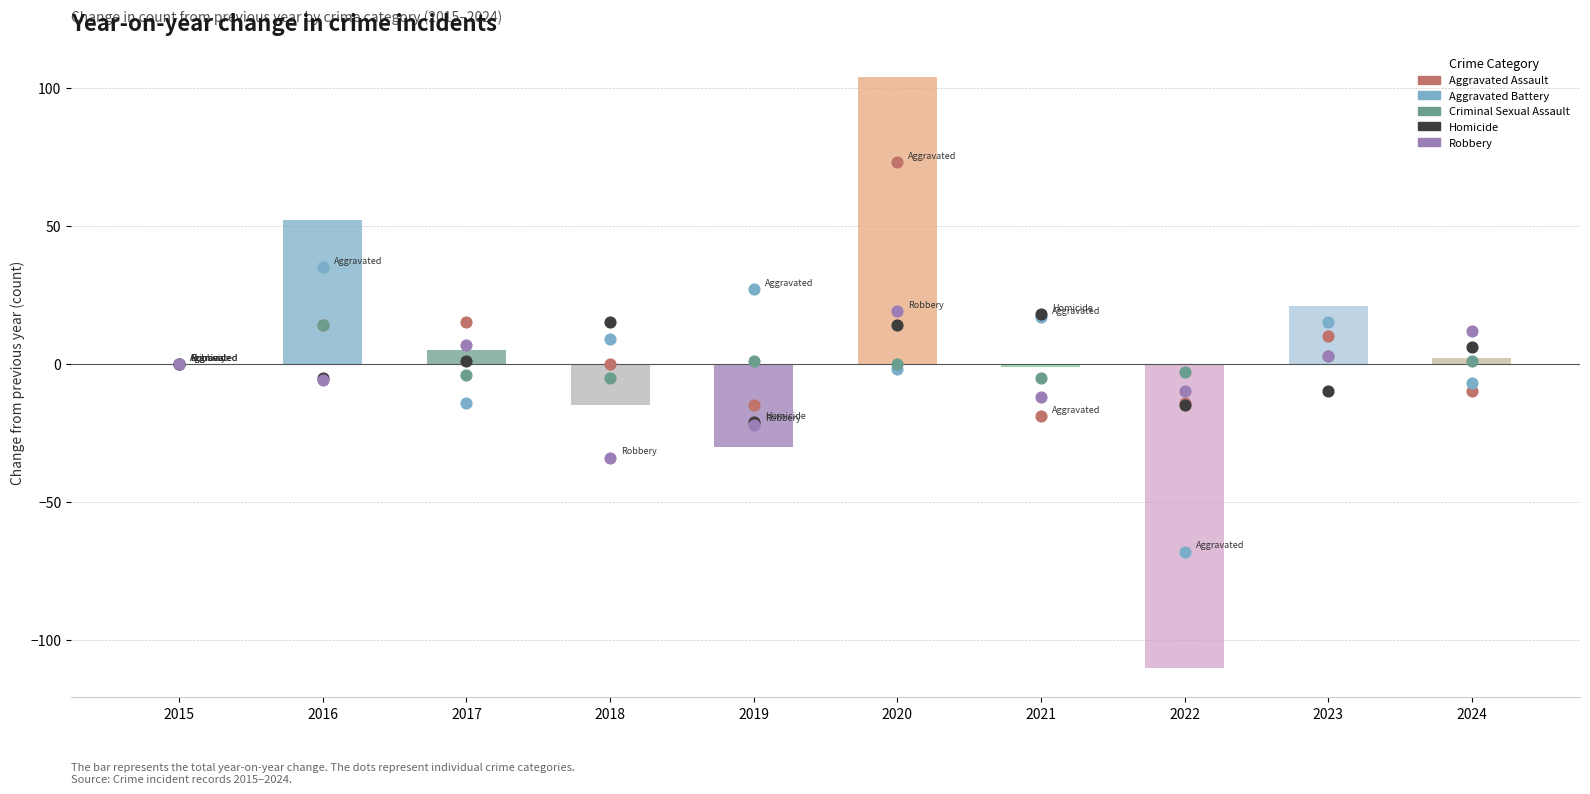

What are all the series names shown in the legend?

Aggravated Assault, Aggravated Battery, Criminal Sexual Assault, Homicide, Robbery